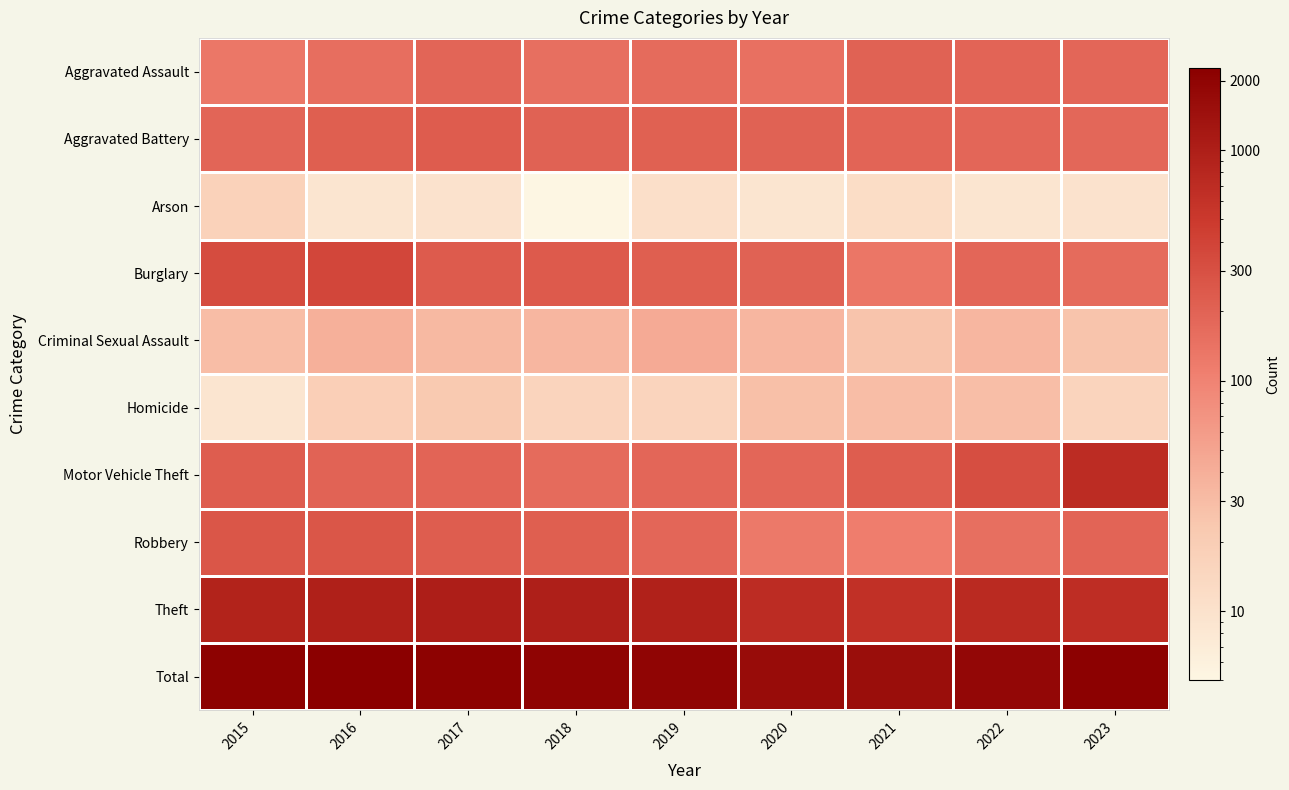

What is the minimum value shown in the chart?

5